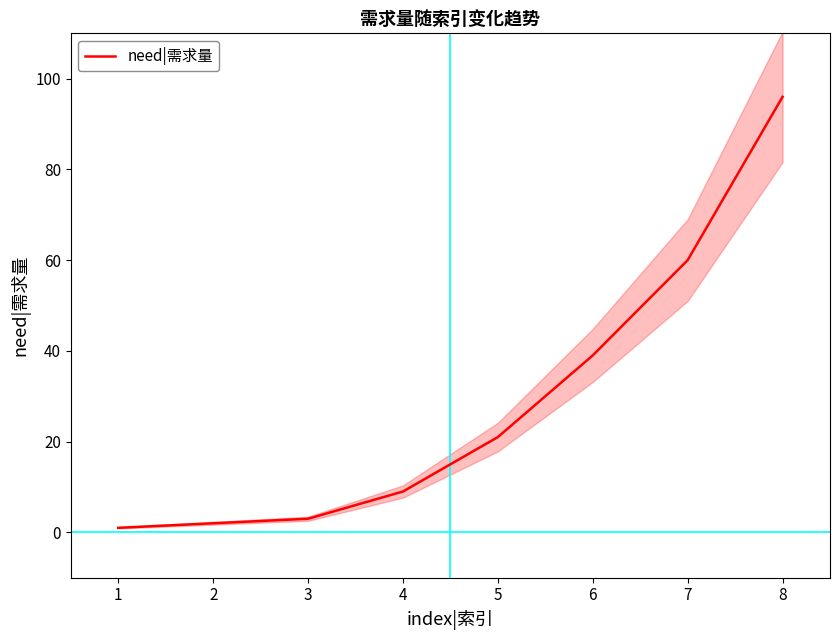

Reading right to left, list all the values displayed in this chart.

96	60	39	21	9	3	2	1